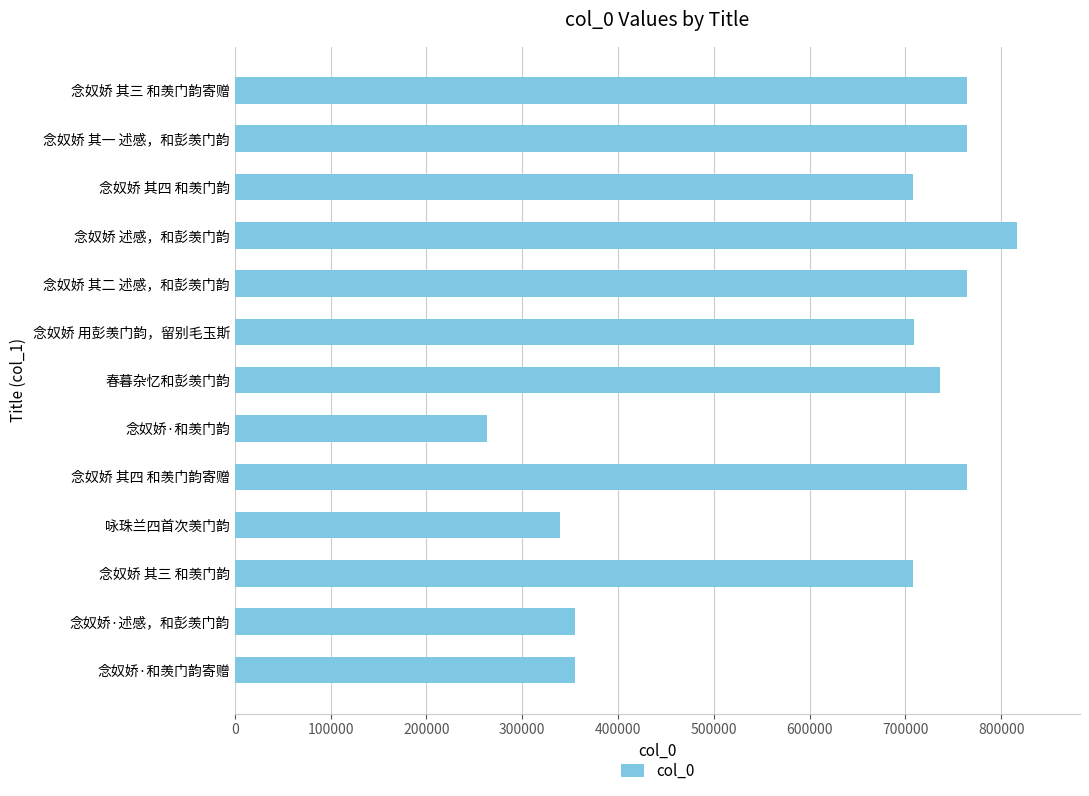

Is it true that the value at 念奴娇 其三 和羡门韵 is 708243?

True